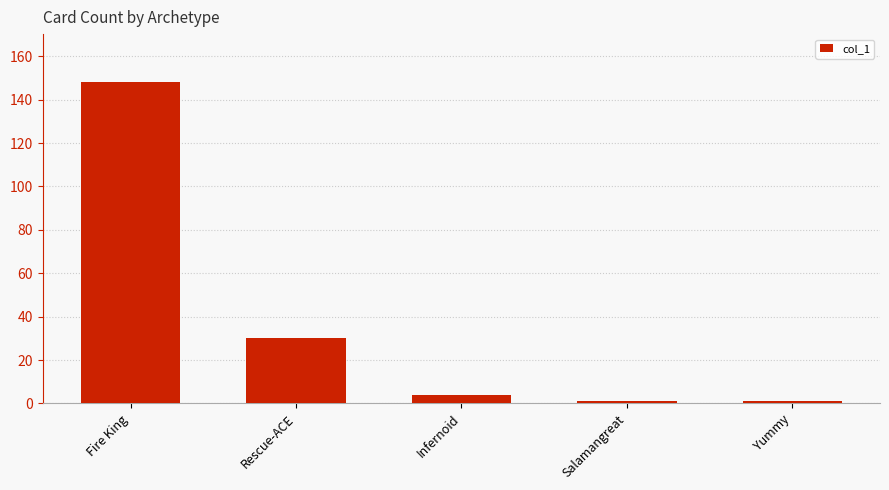

How many data points are less than 4?

2